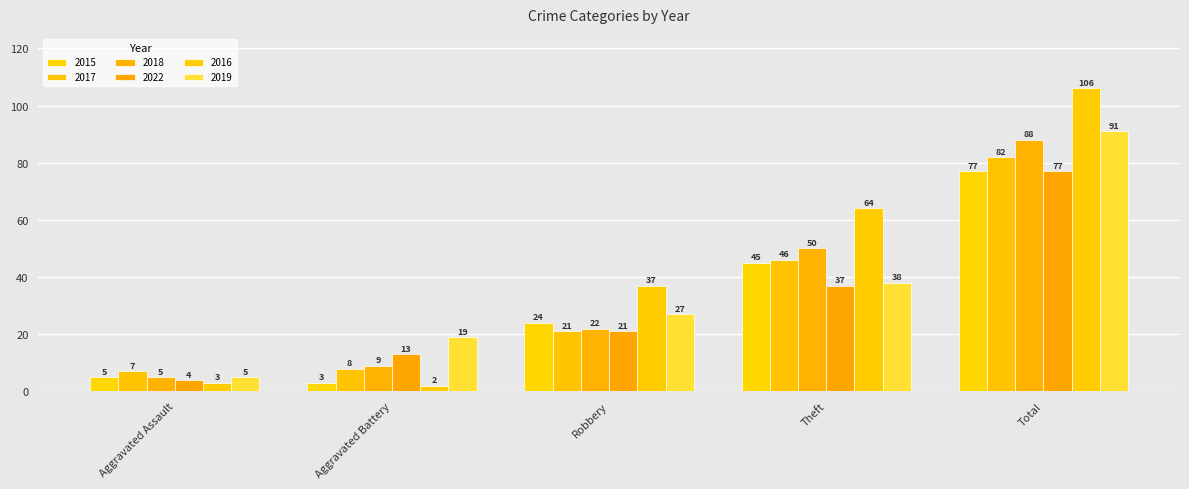

Between Robbery and Total, which is larger?

Total